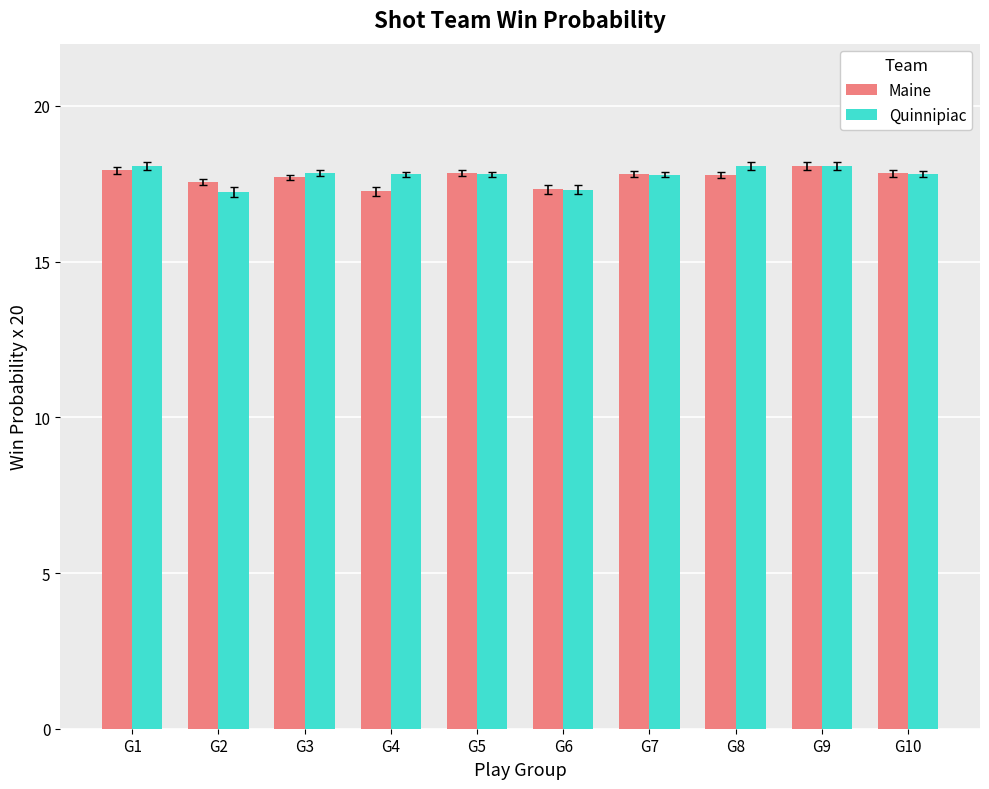

What is the greatest value displayed?

18.1